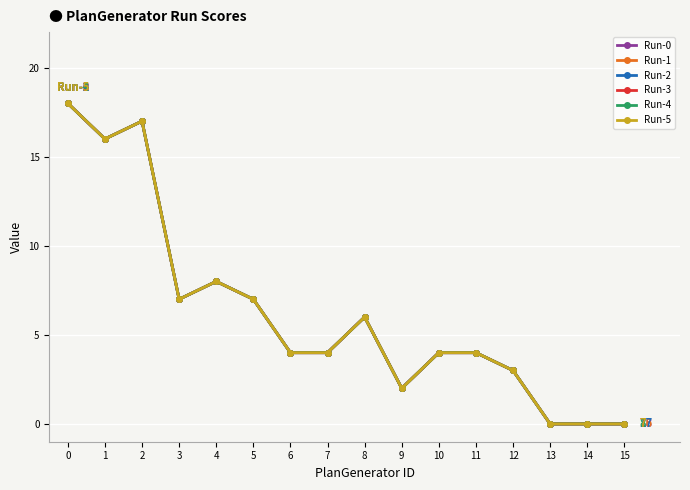

In Run-5, how many points are higher than both neighbors (excluding endpoints)?

3